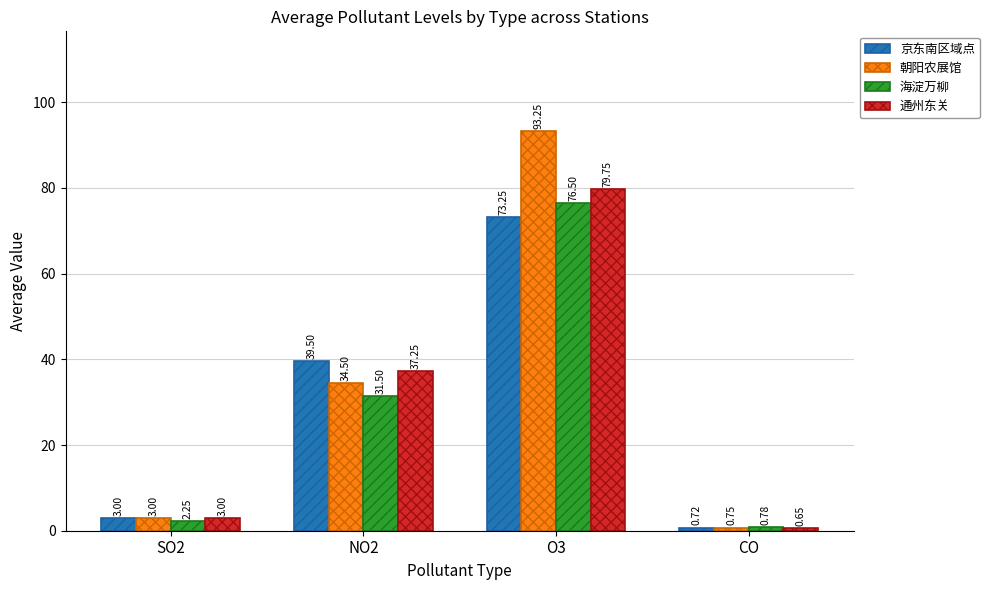

What is the label of the 1st bar from the right?

CO